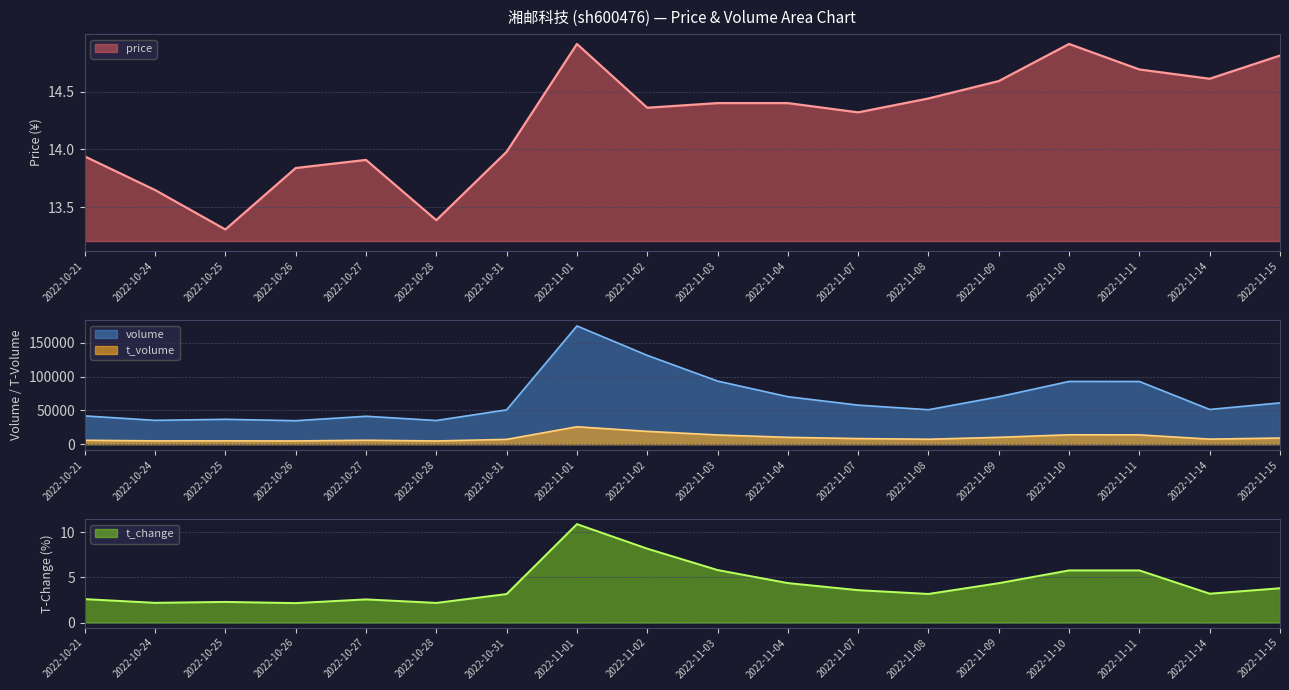

What is the average value of the price series?

14.2